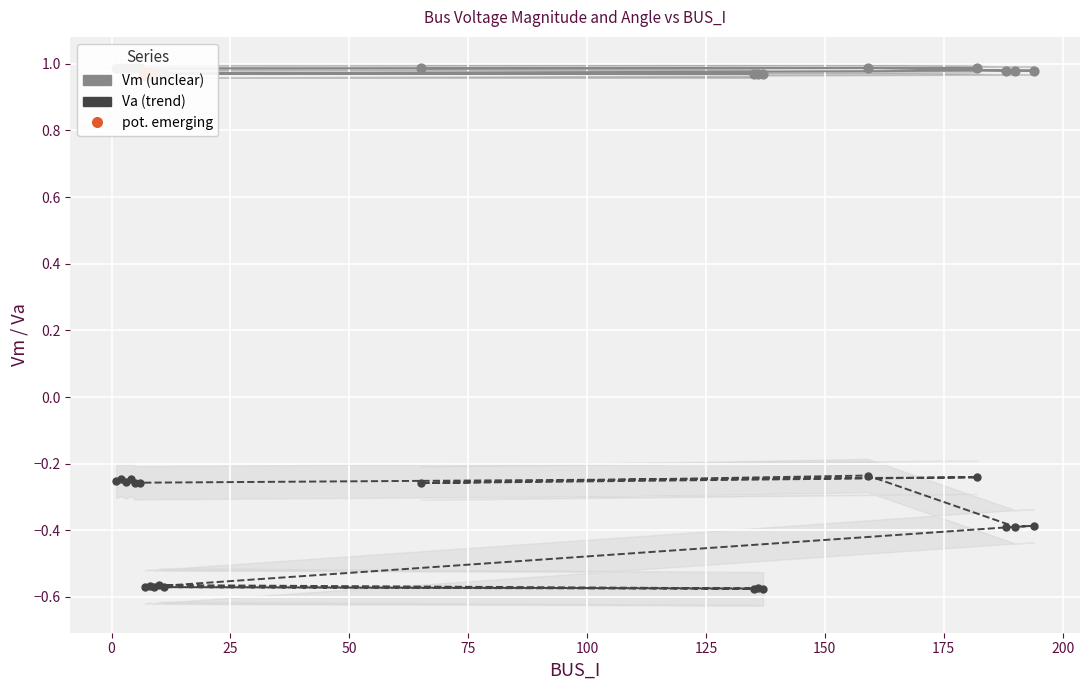

Which series has the largest total across all categories?

Vm